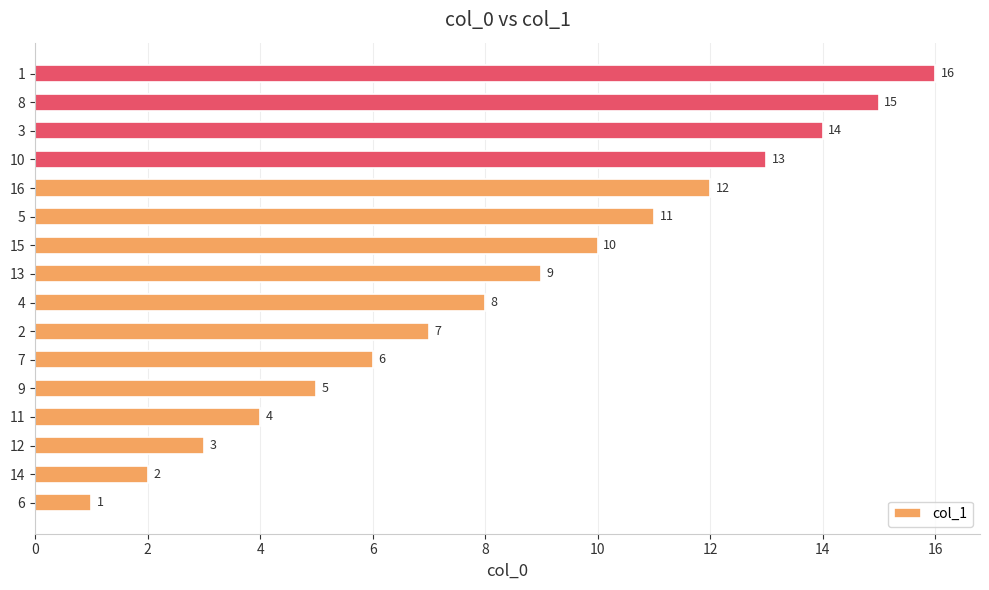

Which category has the highest value across all series?

1